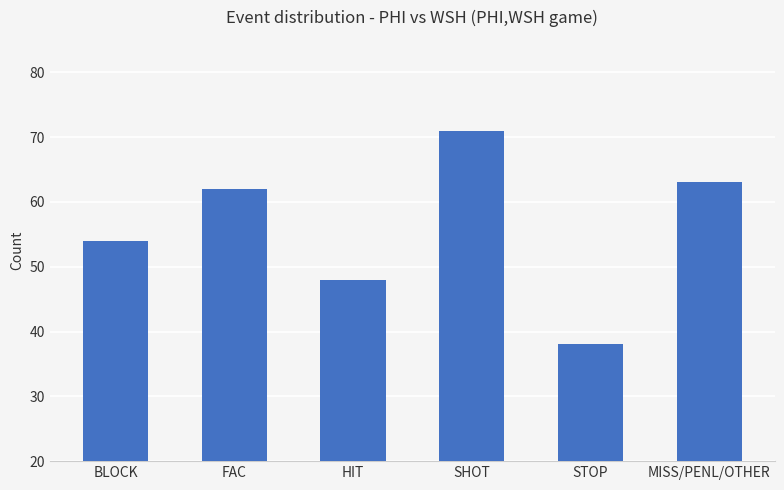

Reading left to right, what are all the values shown in this chart?

BLOCK=54	FAC=62	HIT=48	SHOT=71	STOP=38	MISS/PENL/OTHER=63